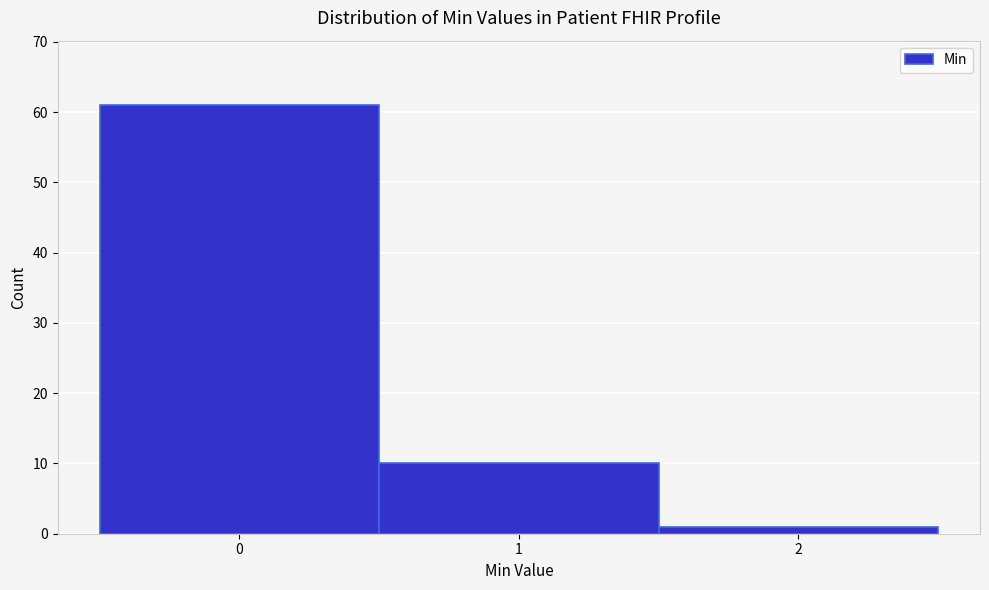

How tall is the bar that spans 0.5 to 1.5 on the x-axis? The values are not printed on the chart, so give them approximately, as read against the axis.

10